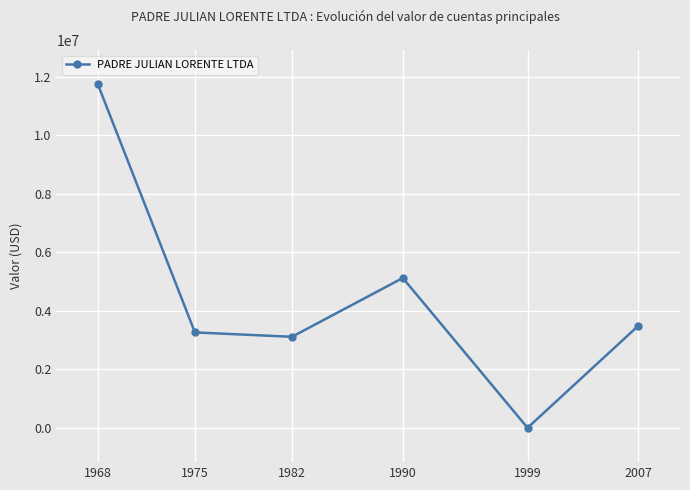

Rank the categories by value from highest to lowest.

1968, 1990, 2007, 1975, 1982, 1999